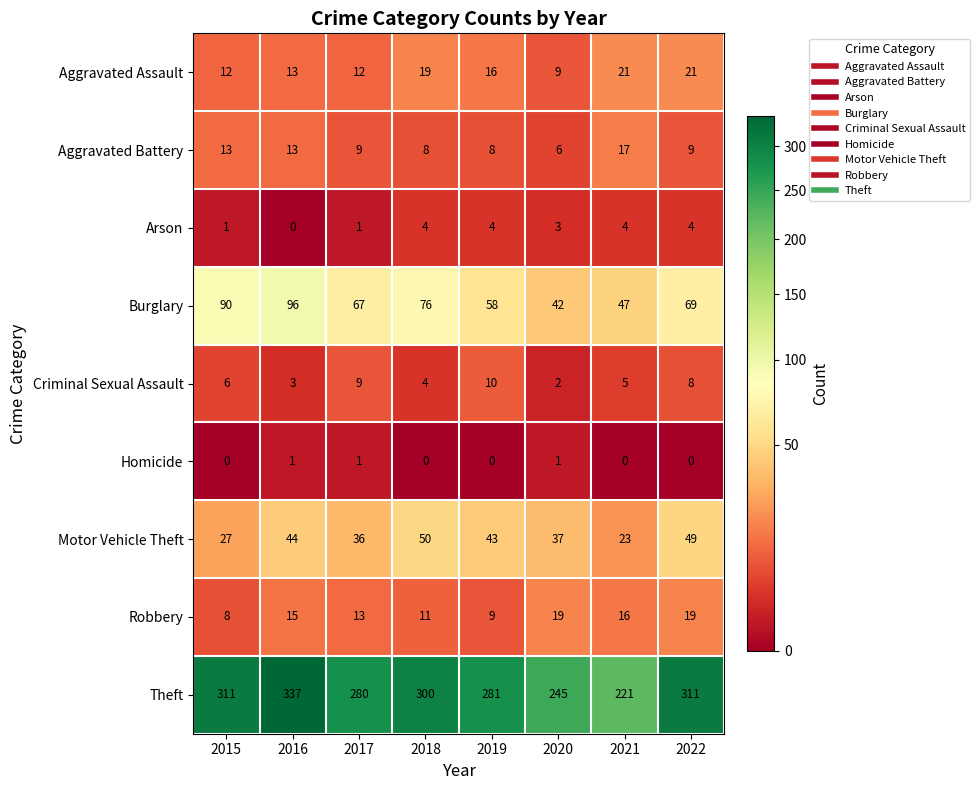

What is the greatest value displayed?

337